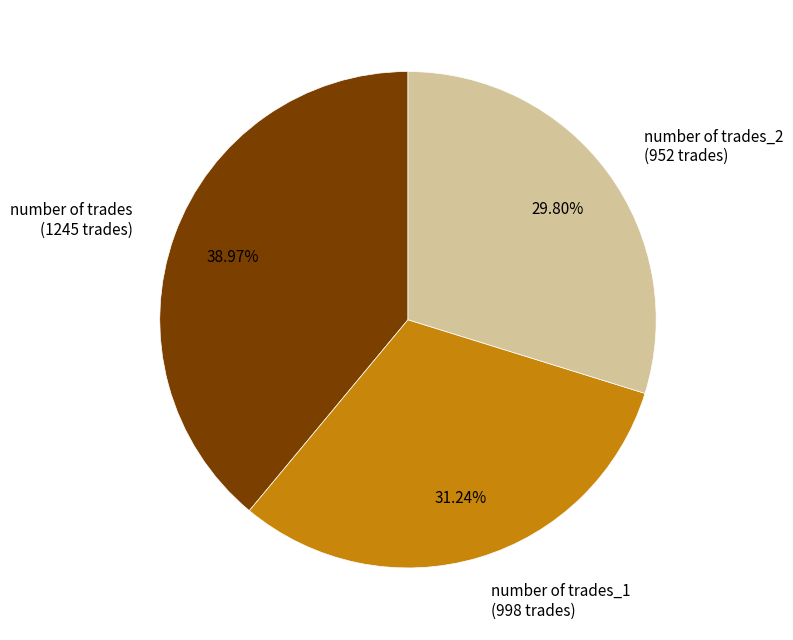

What is the smallest slice in the pie chart?

number of trades_2 (952 trades)